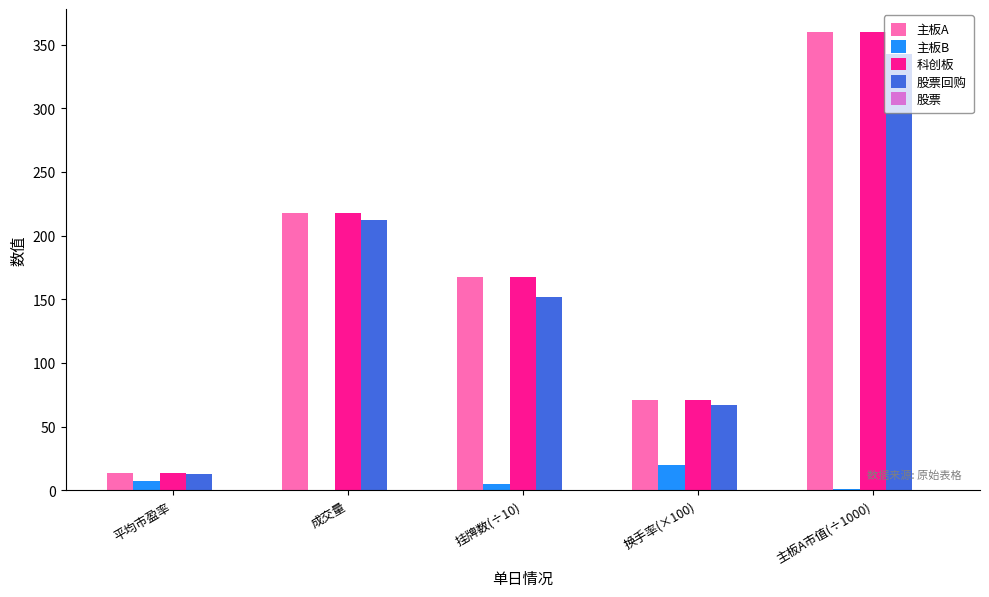

Which category has the highest value across all series?

主板A市值(÷1000)